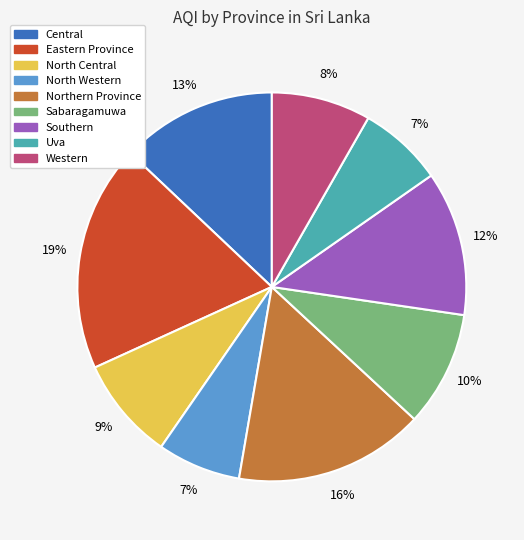

What is the ratio of the value at Uva to the value at Central?

0.5